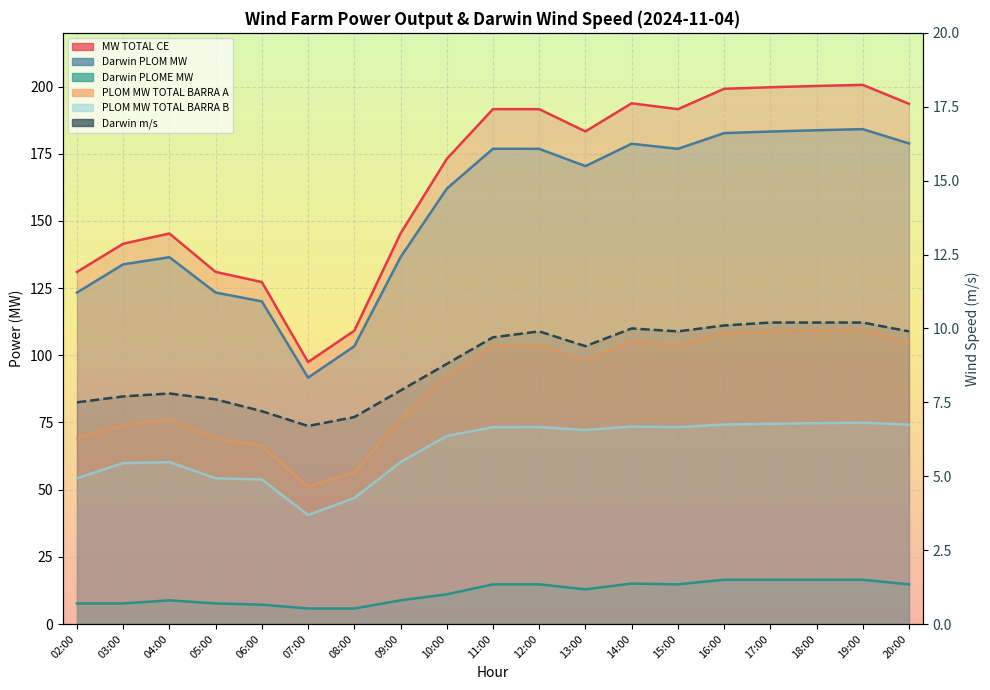

How many data points does each series have?

19